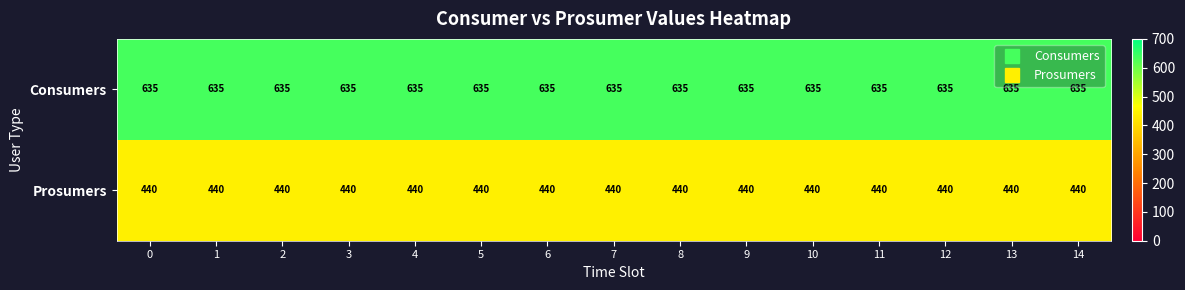

True or false: Prosumers has a value of 290 at 4.

False